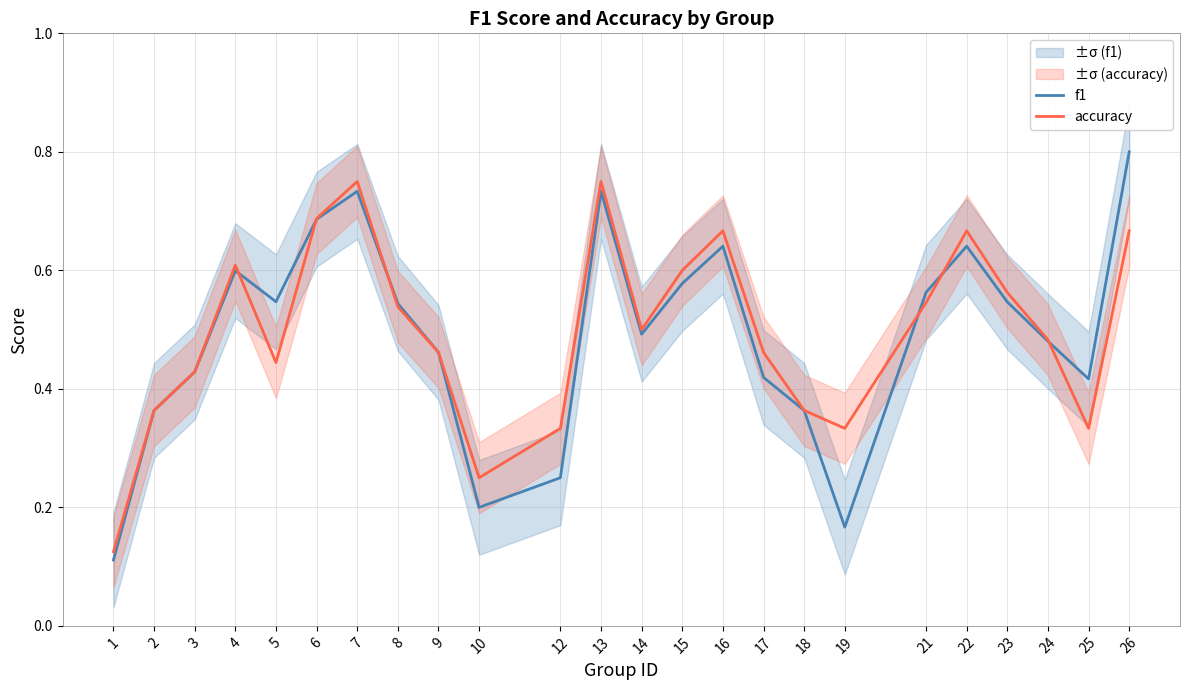

What is the value of the f1 point at the 12th from the left?

0.7